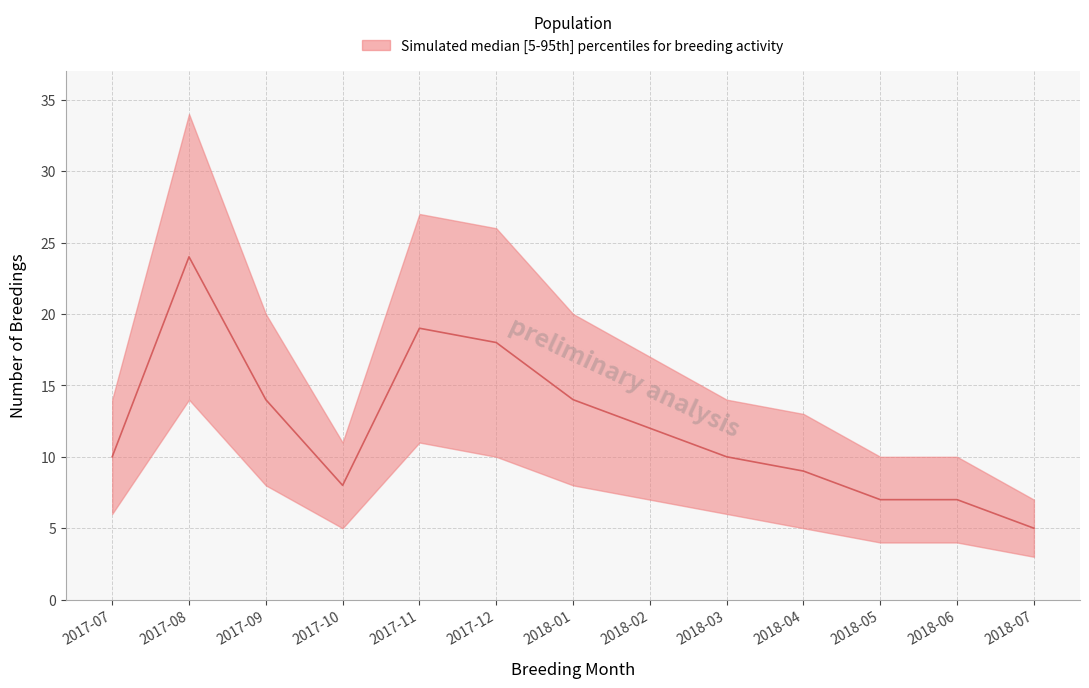

Where is the first local minimum?

2017-10